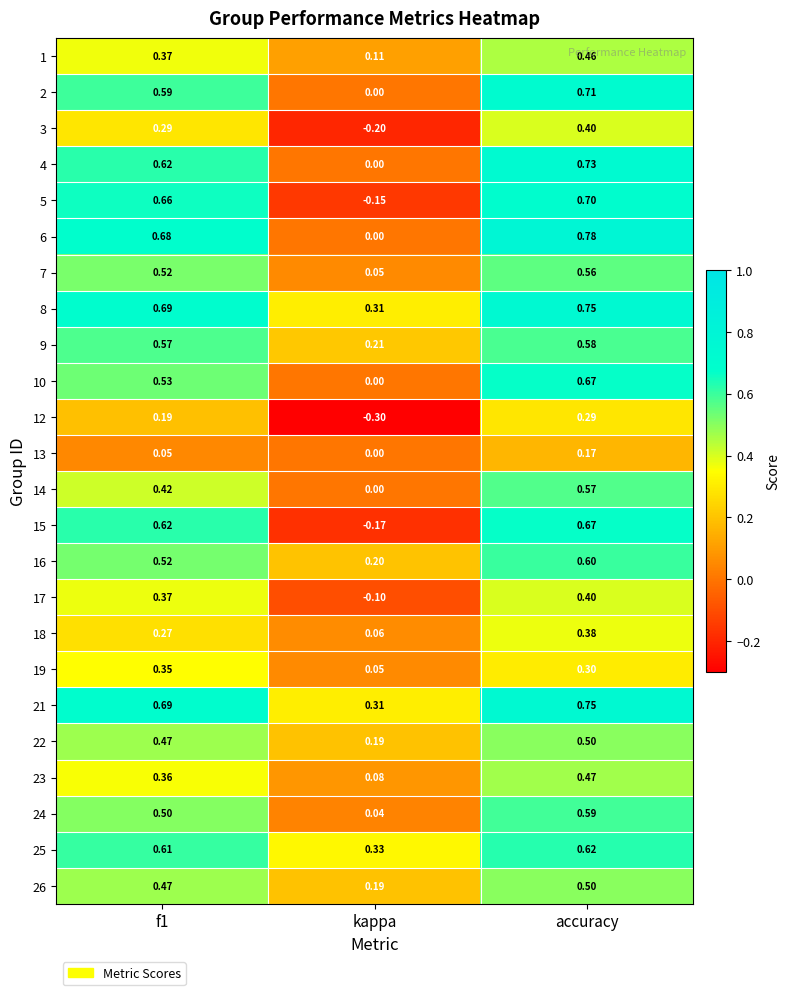

Where is 19 nearest to the value 0?

kappa